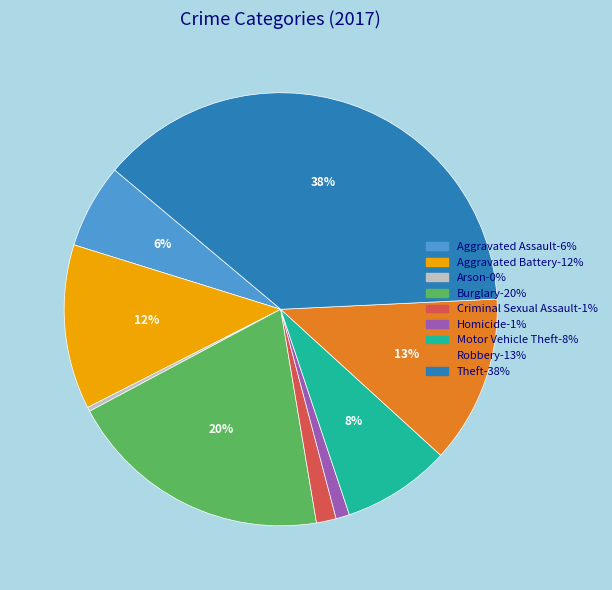

Is the sum of Burglary and Criminal Sexual Assault greater than half?

No